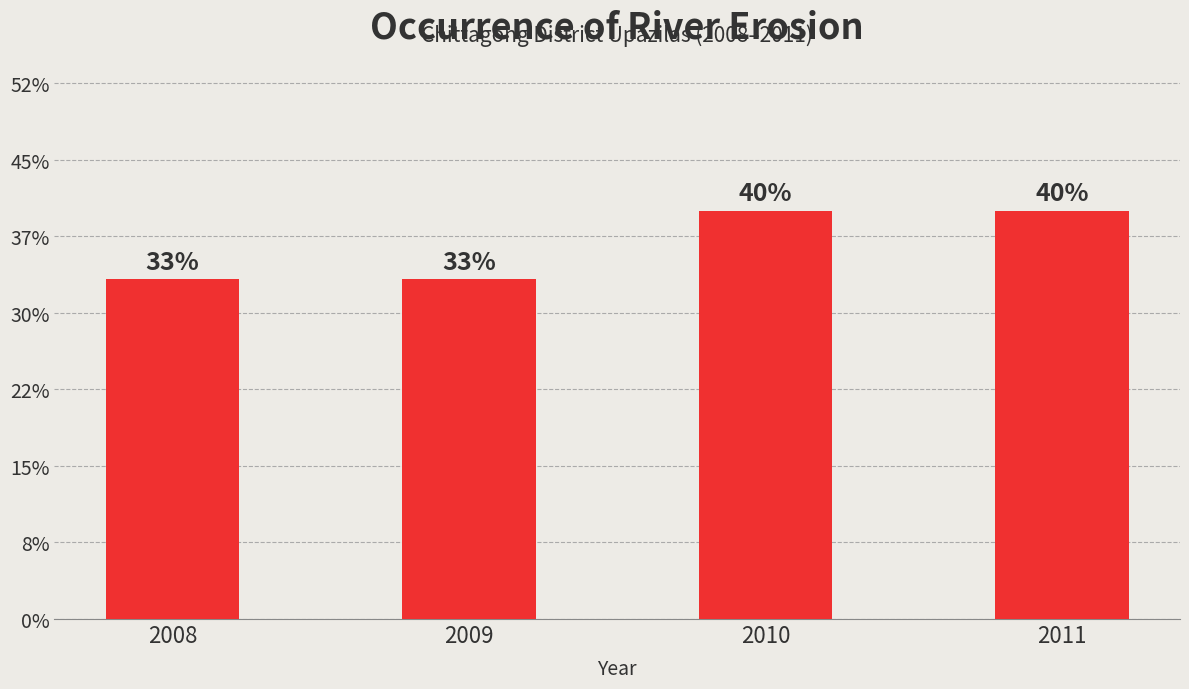

Is it true that the value at 2008 is 0.3?

True